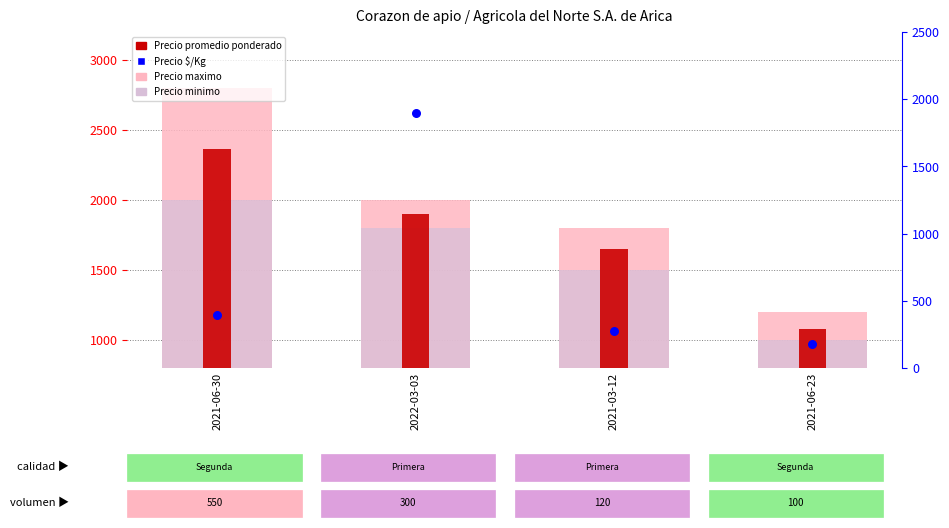

Which series reaches the maximum Y coordinate?

Precio maximo